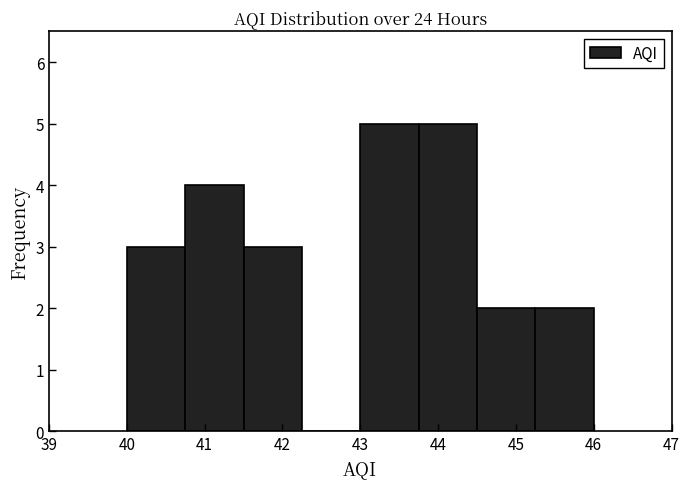

What is the height of the bar covering 40.75 to 41.50 on the x-axis? Neither the bar edges nor the heights are printed on the chart, so give them approximately, as read against the axes.

4